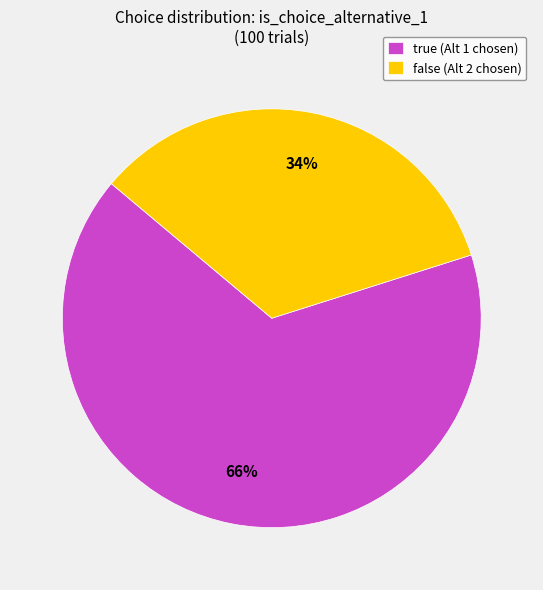

How many slices are in this pie chart?

2